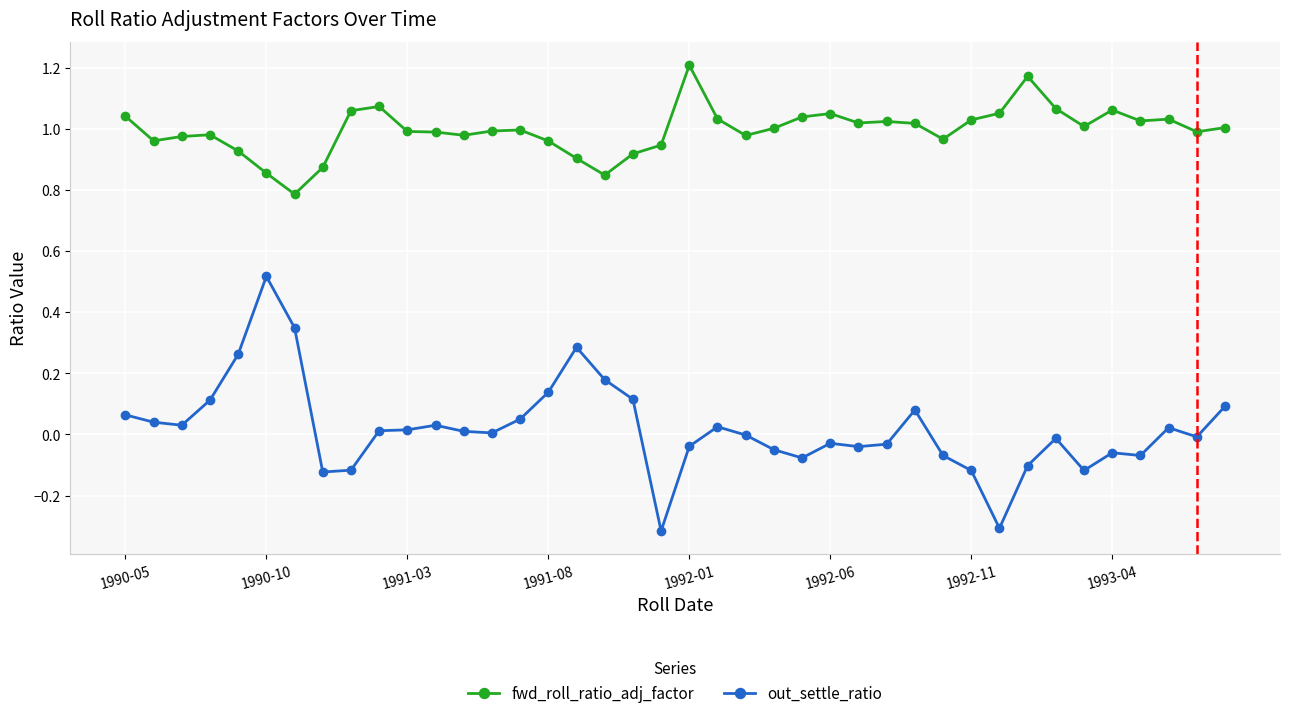

Count the number of data series in this chart.

2